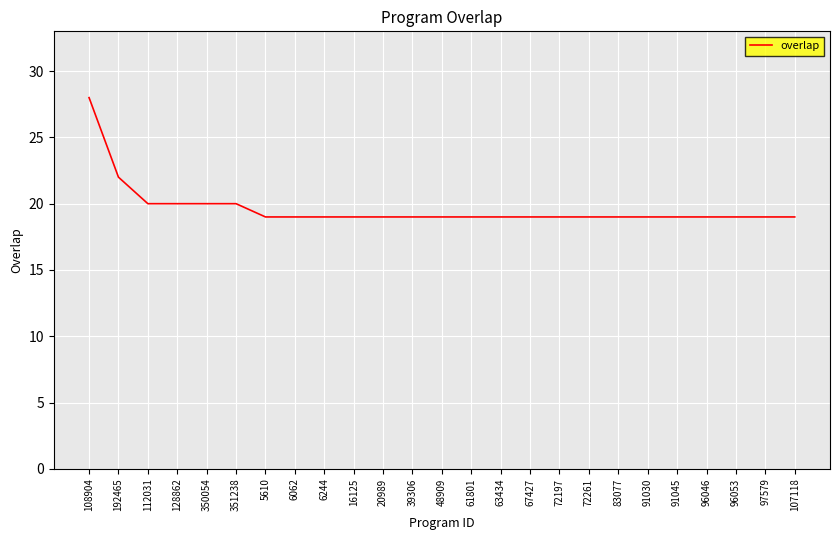

What is the sum of the values at 6062 and 5610?

38